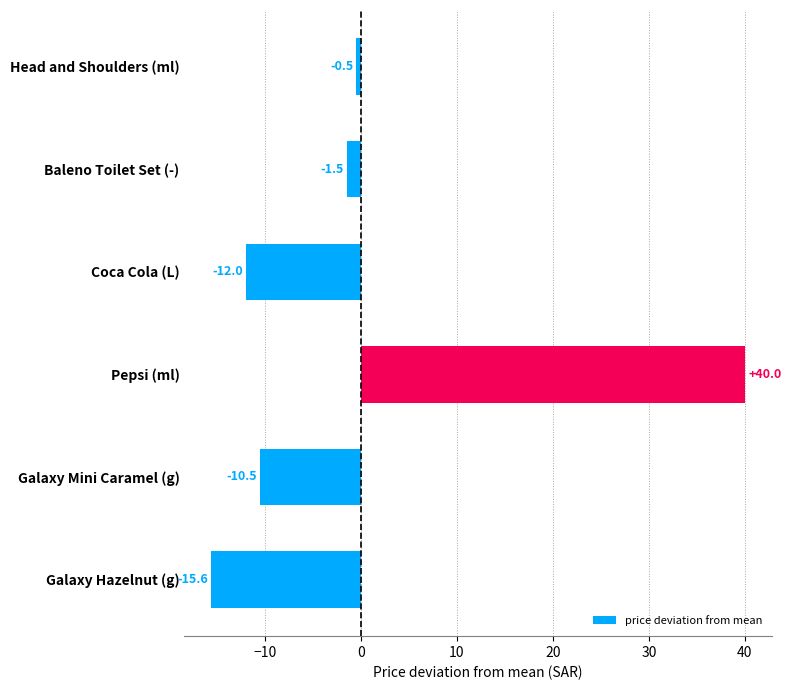

The chart shows a value of 14.4 at Pepsi (ml). True or false?

False